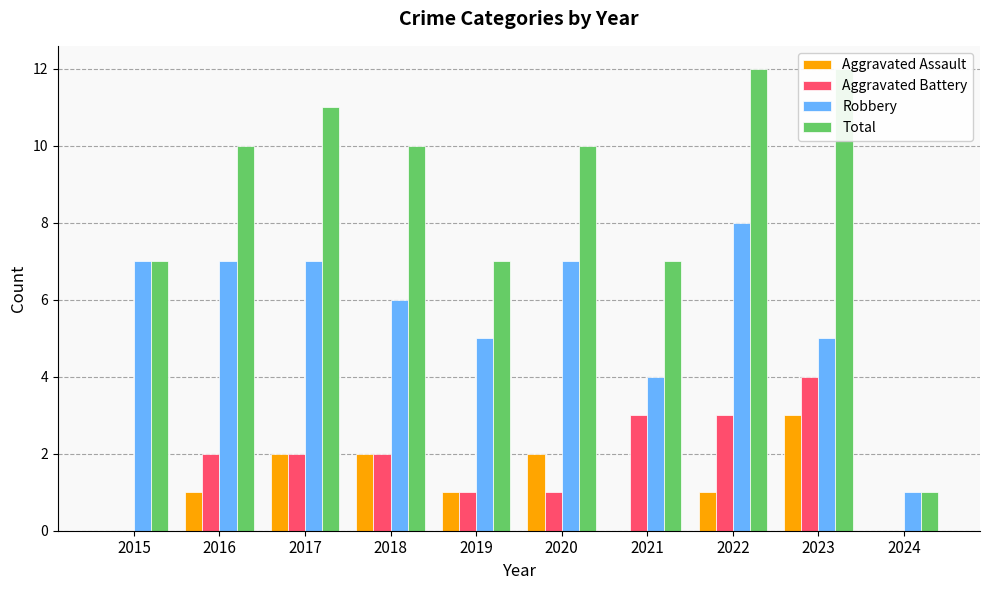

Are the bars grouped side by side (vs. stacked)?

Yes